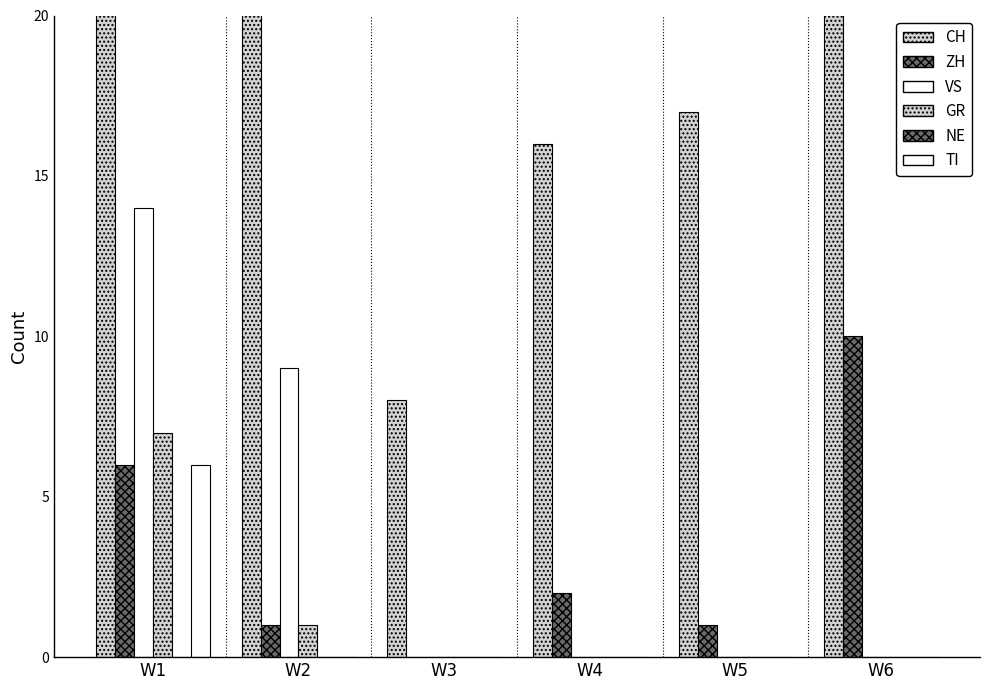

What are all the series names shown in the legend?

CH, ZH, VS, GR, NE, TI